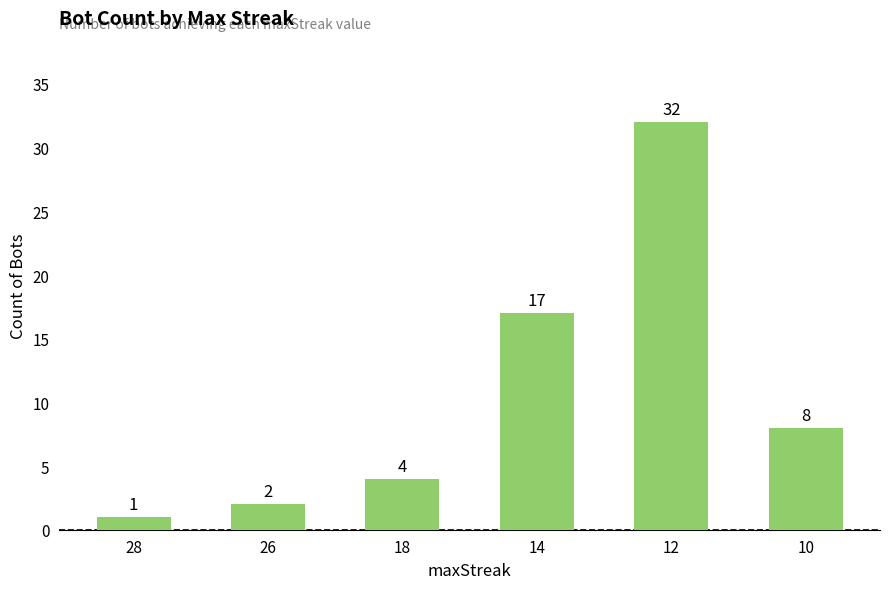

What is the ratio of the value at 28 to the value at 26?

0.5